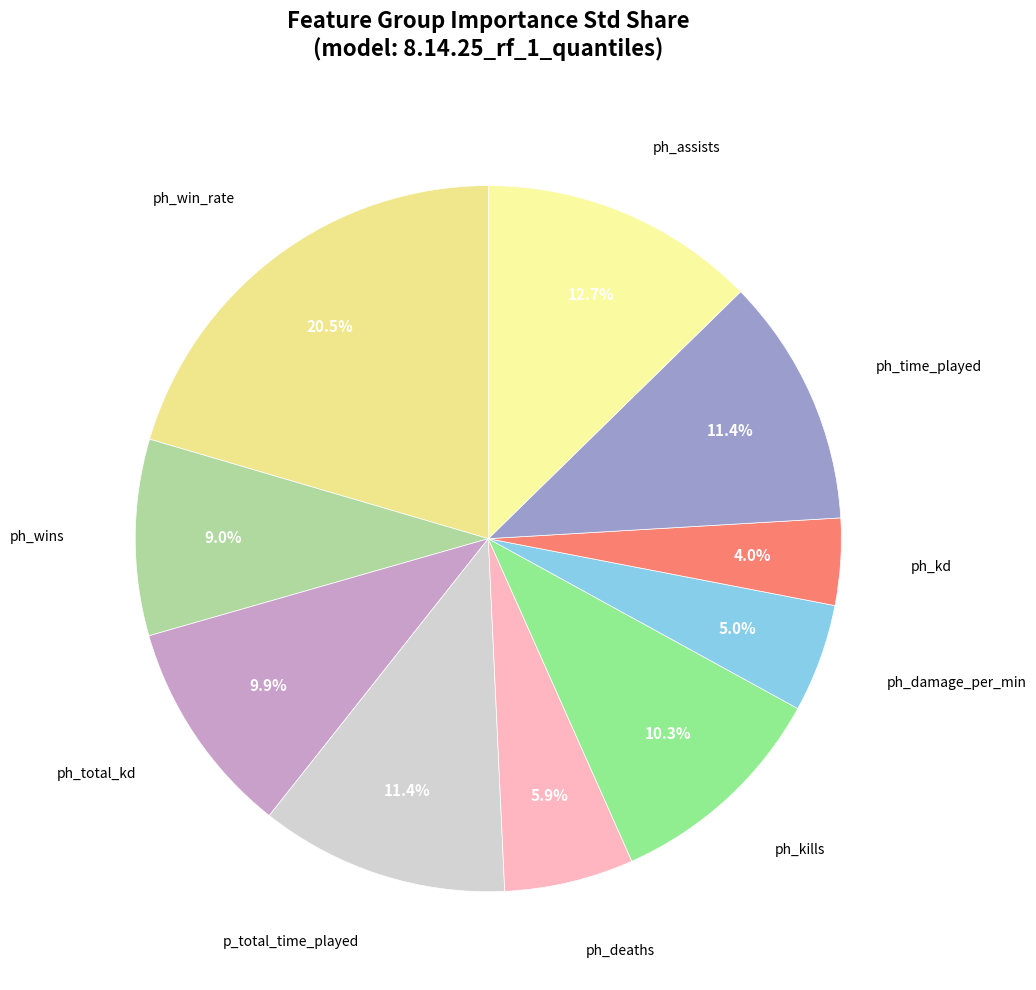

How many segments does this pie chart have?

10